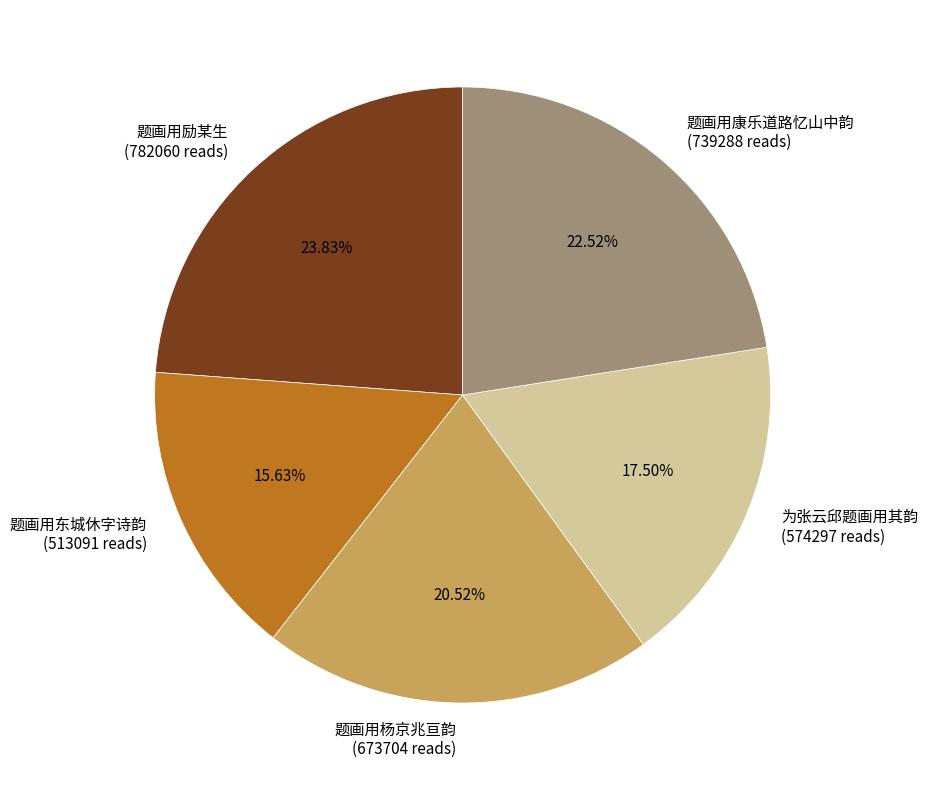

Does 题画用东城休字诗韵 (513091 reads) account for over 50% of the chart?

No